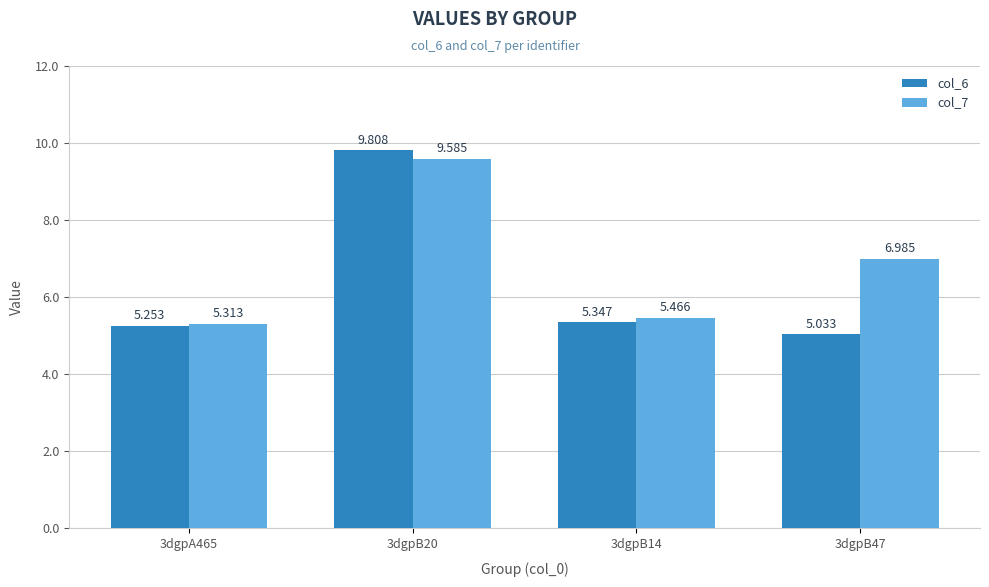

What is the difference between the maximum and minimum values in the col_6 series?

4.8